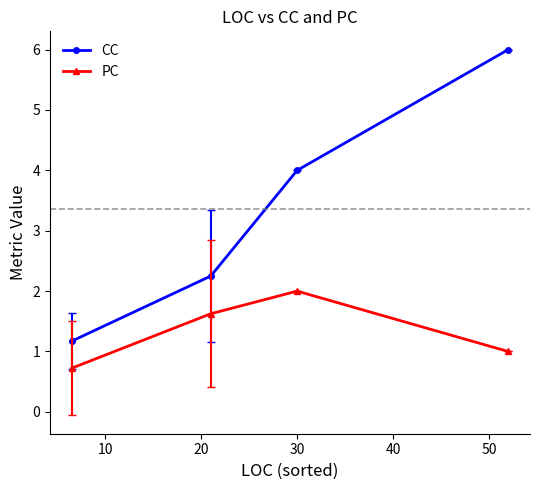

What is the maximum value for CC?

6.0